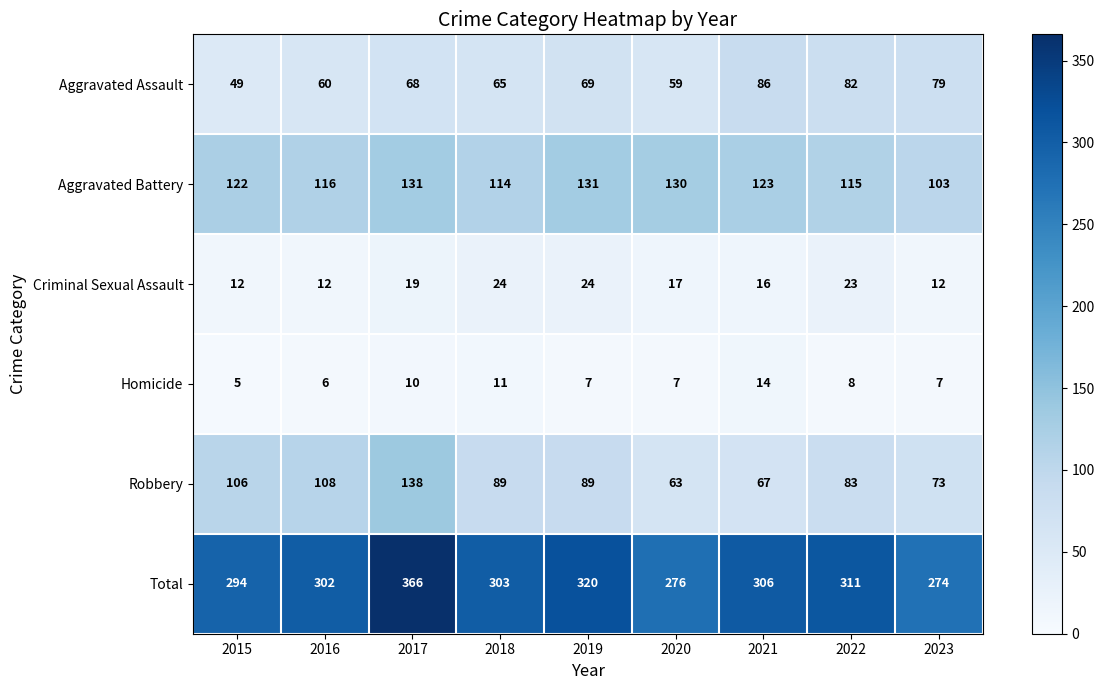

Is the value of Homicide at 2018 greater than the value of Robbery at 2019?

No